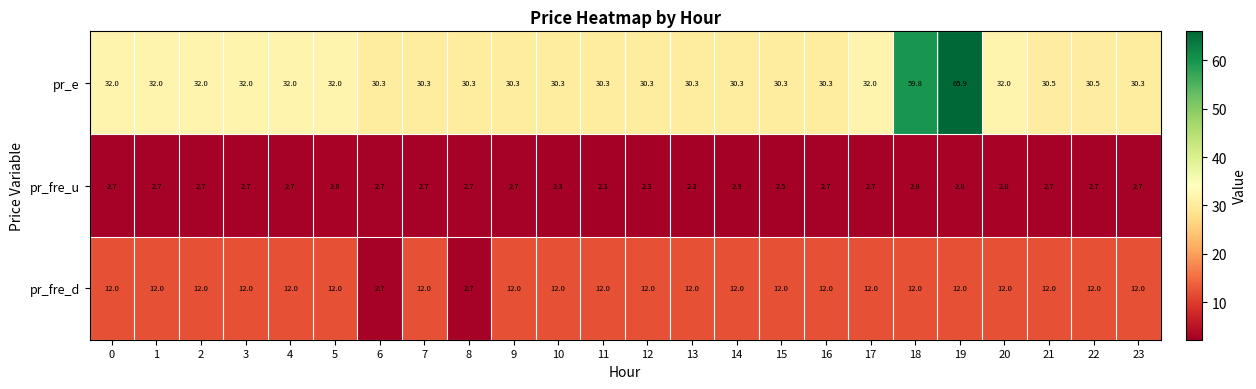

How many distinct data groups are displayed?

3